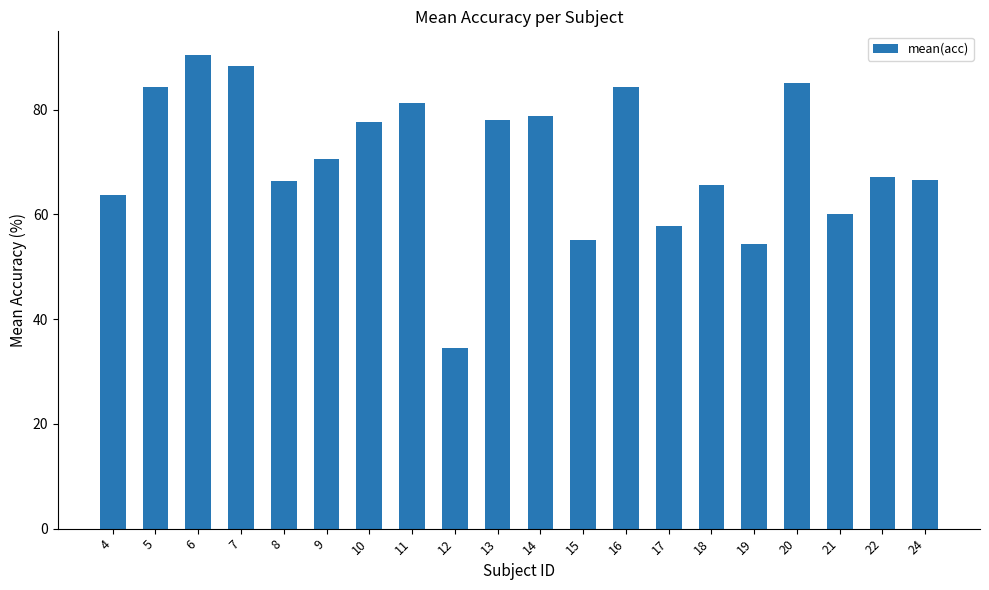

What is the difference between the maximum and minimum values?

55.9